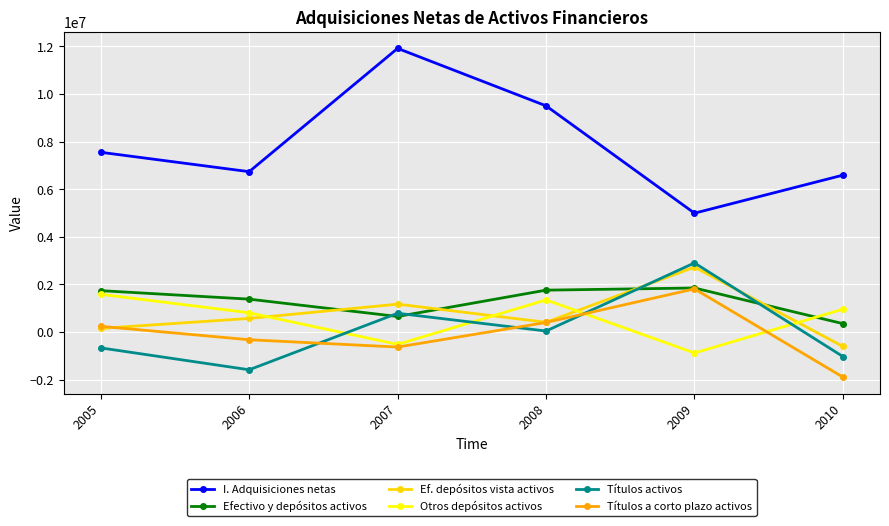

What are all the series names shown in the legend?

I. Adquisiciones netas, Efectivo y depósitos activos, Ef. depósitos vista activos, Otros depósitos activos, Títulos activos, Títulos a corto plazo activos